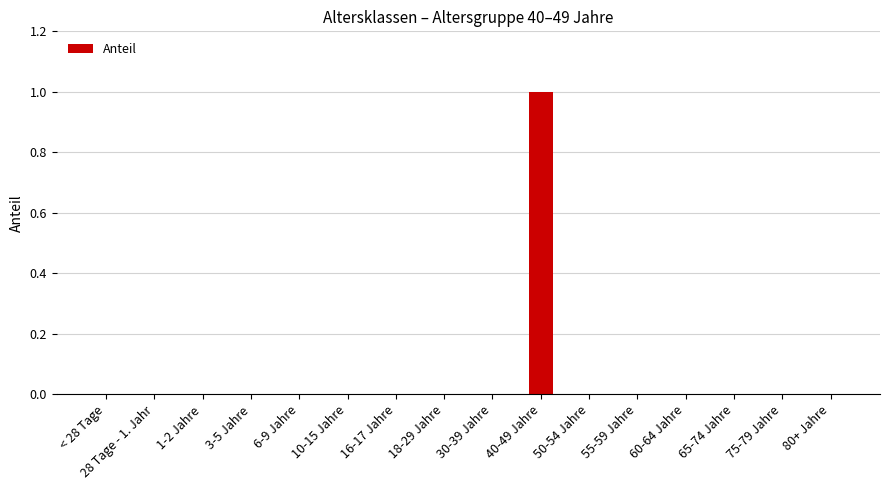

What is the approximate value at 40-49 Jahre?

1